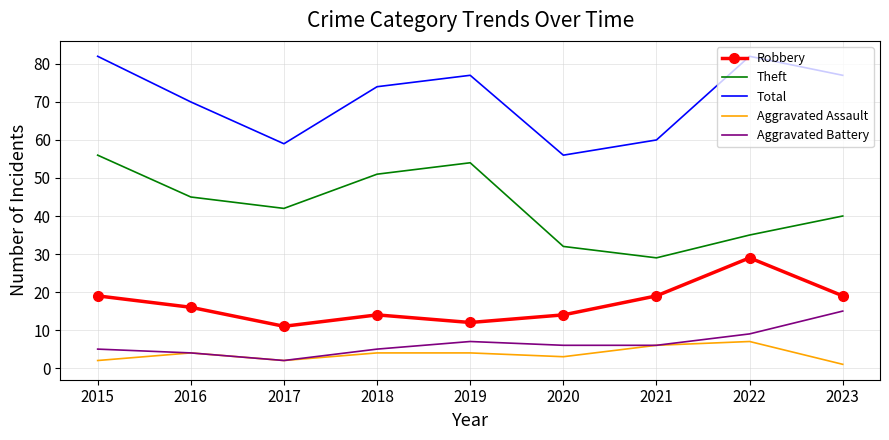

What are all the series names shown in the legend?

Robbery, Theft, Total, Aggravated Assault, Aggravated Battery